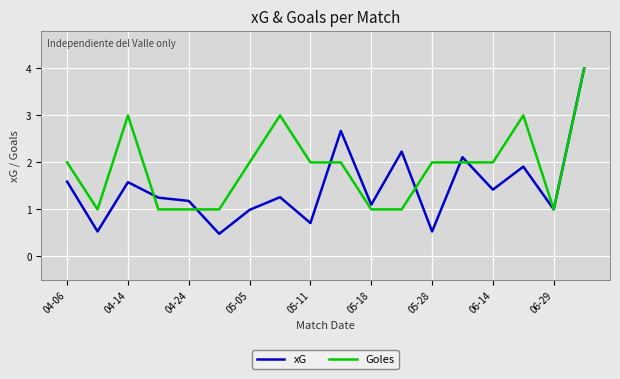

In xG, how many points are lower than both neighbors (excluding endpoints)?

7